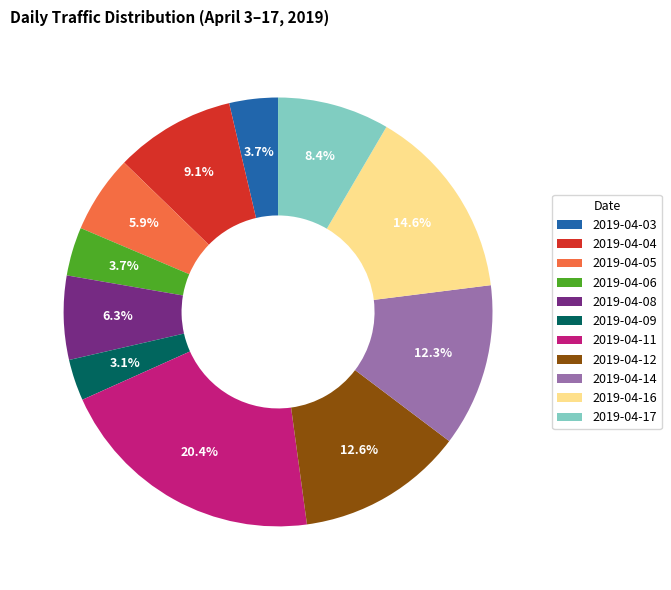

What is the total percentage of 2019-04-11 and 2019-04-16?

35.0%